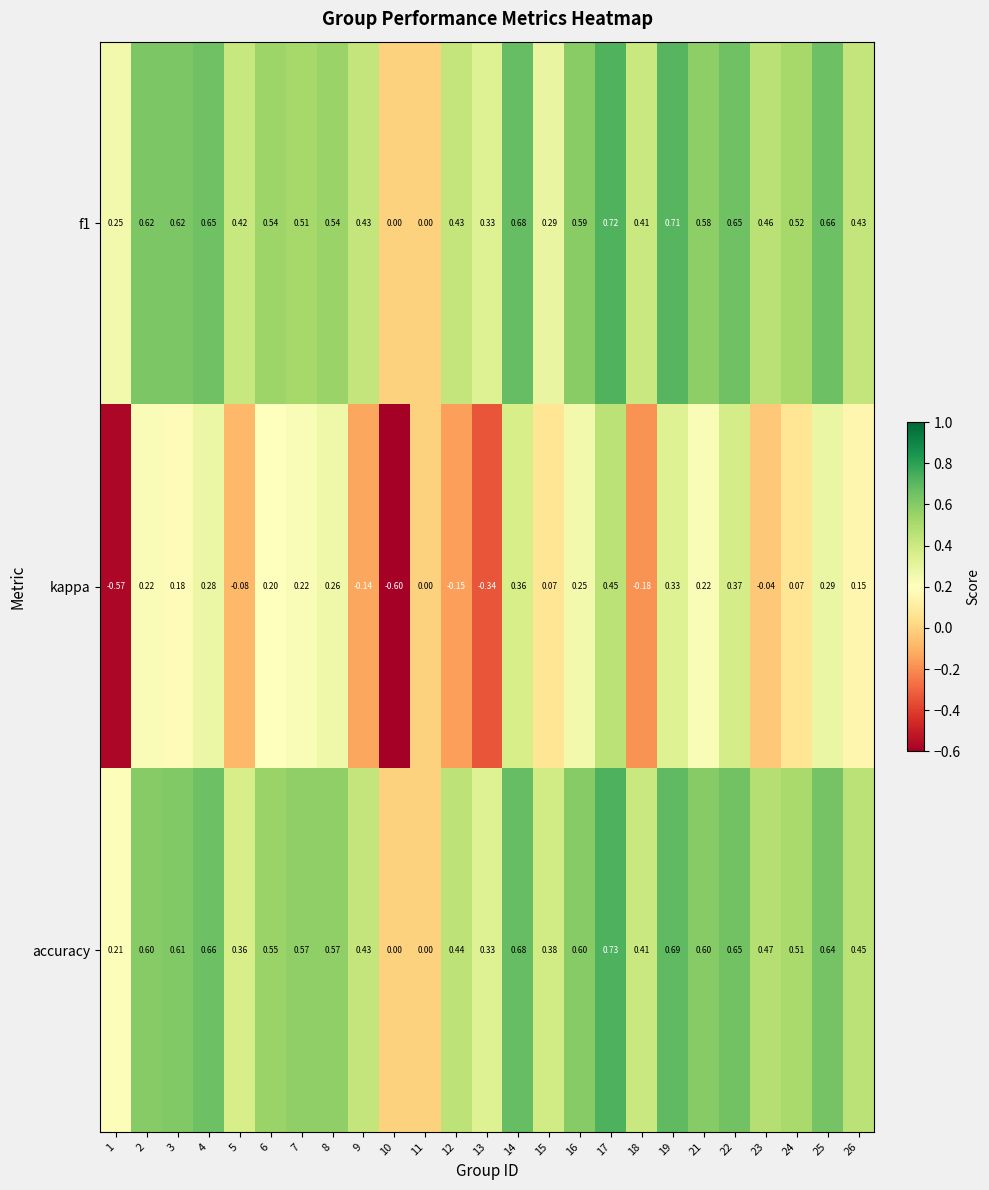

Which series changed the most between 4 and 11?

accuracy